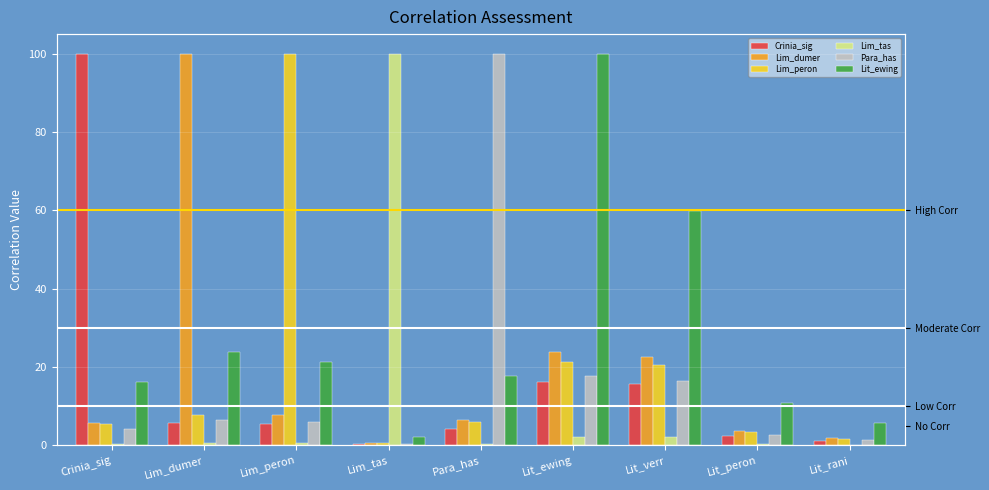

Reading left to right, extract all data points from this chart.

Crinia_sig: 100.0	5.7	5.3	0.3	4.2	16.2	15.6	2.3	1.1
Lim_dumer: 5.7	100.0	7.7	0.6	6.4	23.8	22.5	3.7	1.8
Lim_peron: 5.3	7.7	100.0	0.6	5.8	21.1	20.6	3.5	1.6
Lim_tas: 0.3	0.6	0.6	100.0	0.3	2.1	2.0	0.2	0.1
Para_has: 4.2	6.4	5.8	0.3	100.0	17.6	16.5	2.6	1.3
Lit_ewing: 16.2	23.8	21.1	2.1	17.6	100.0	59.8	10.8	5.7